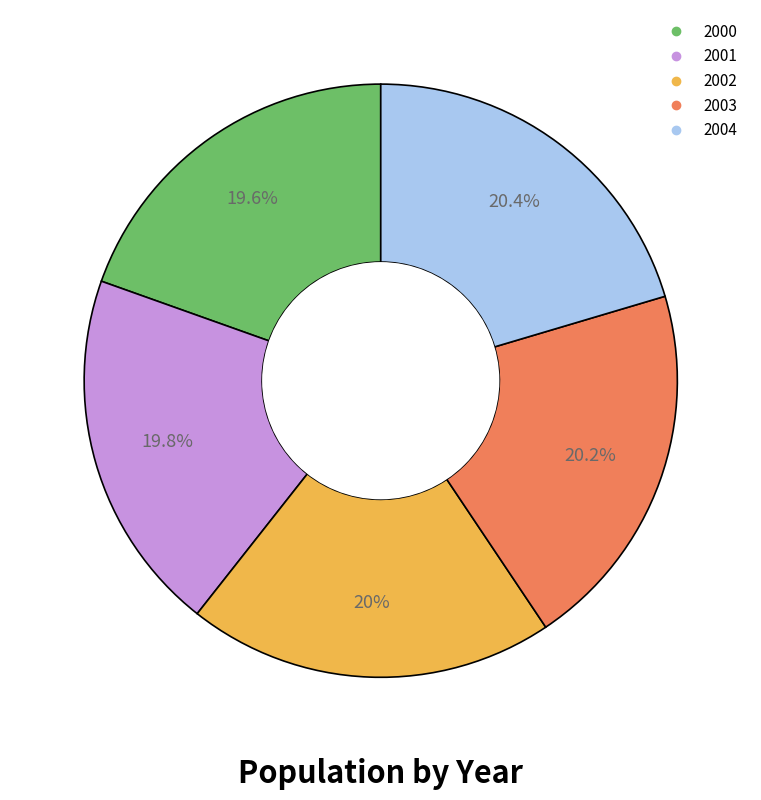

Is 2000 the majority of the pie?

No